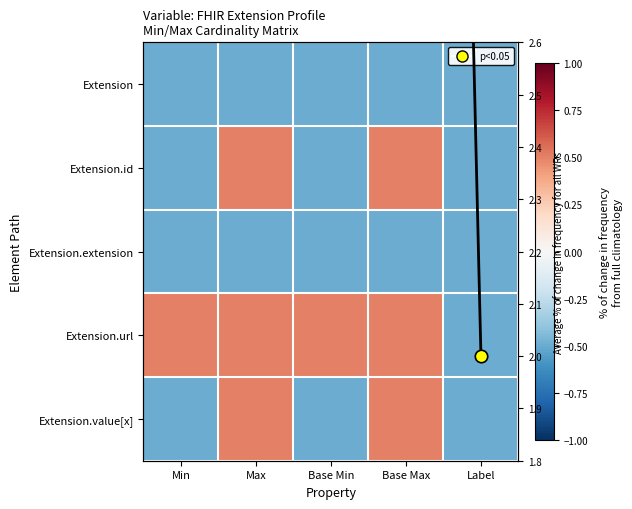

What value does the Extension.url series have at Base Min?

0.5